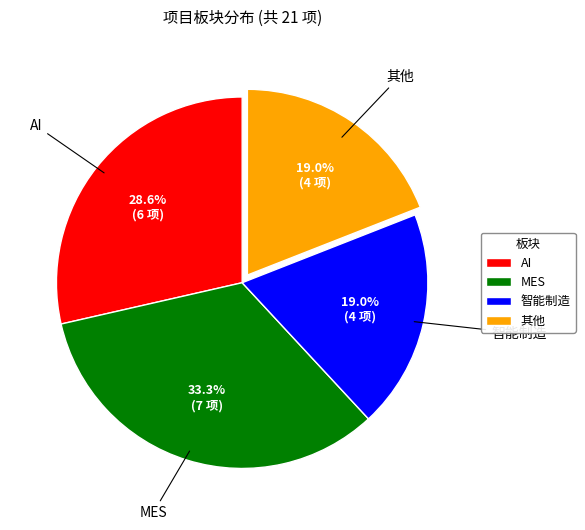

Does any single category account for the majority?

No